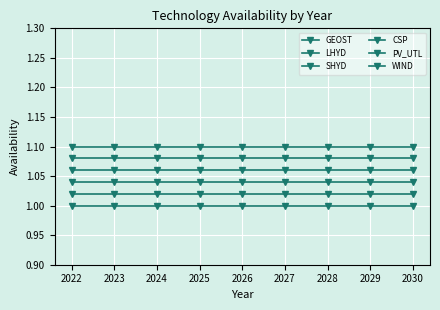

Is it true that GEOST equals 1.0 at 2029?

True